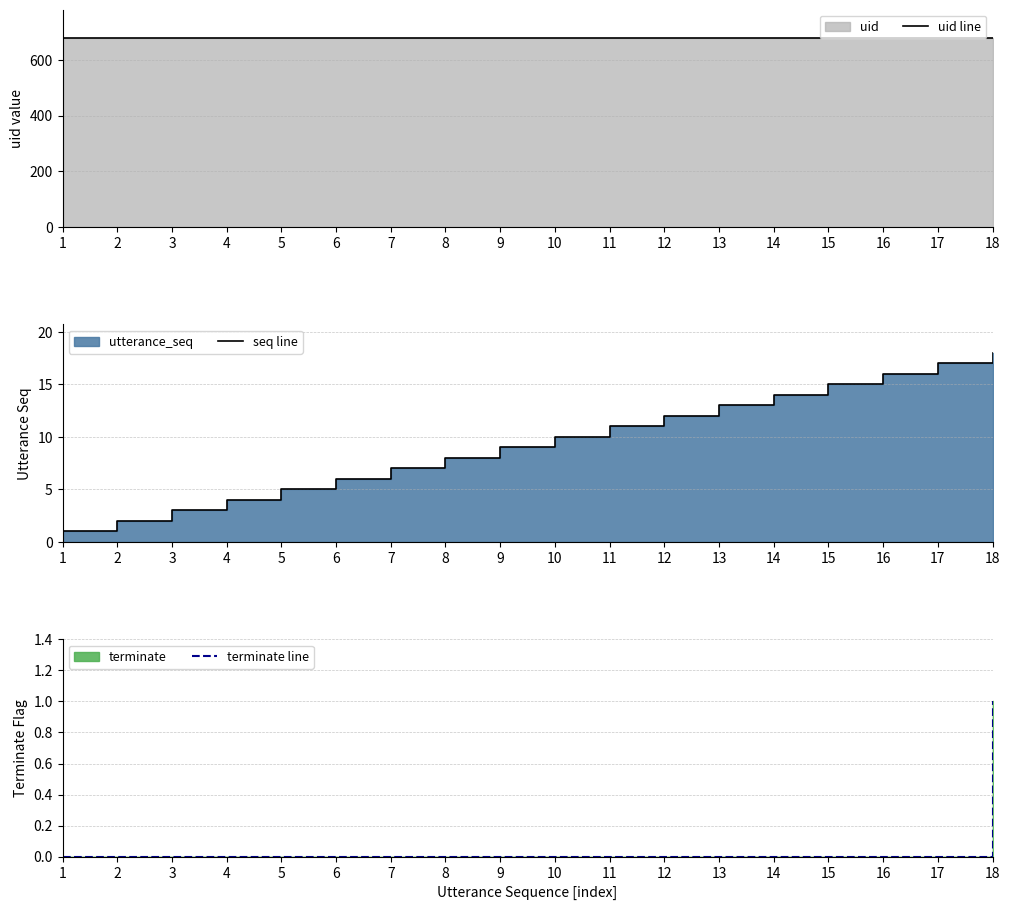

Is it true that terminate line equals 0 at 17?

True